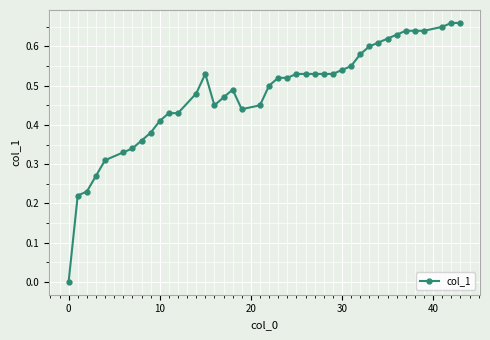

What is the sum of all values?

19.2